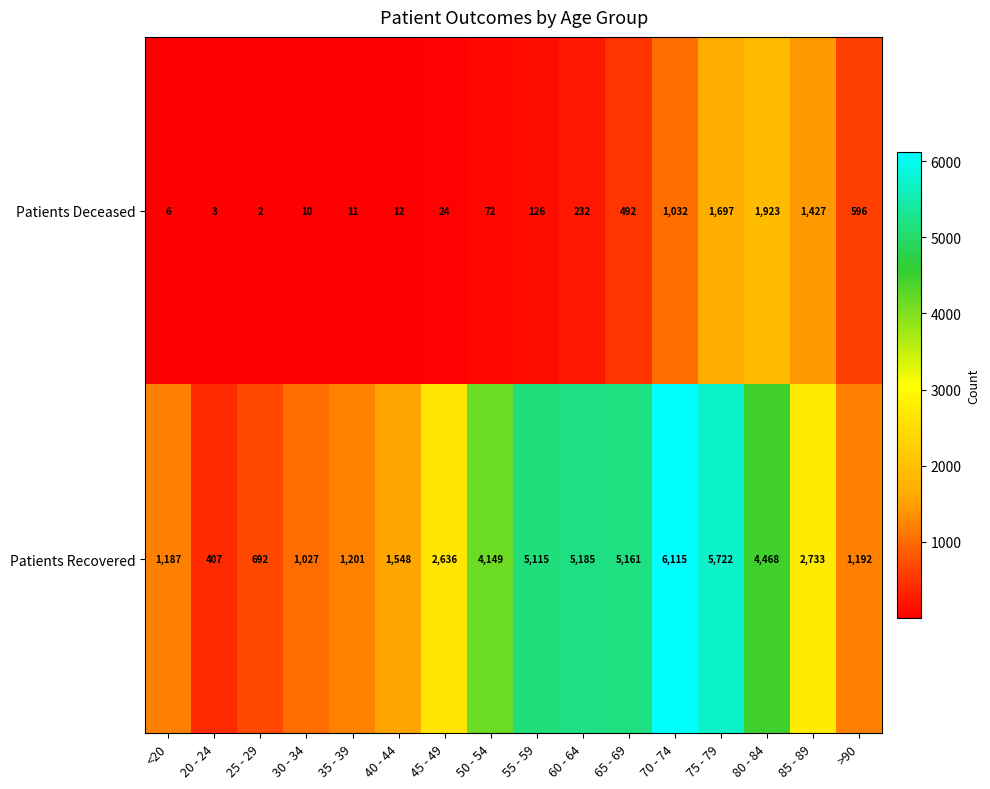

At which label is Patients Recovered closest to 3261?

85 - 89